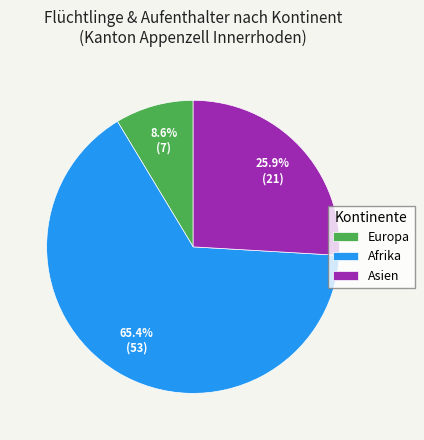

Does Afrika account for over 50% of the chart?

Yes